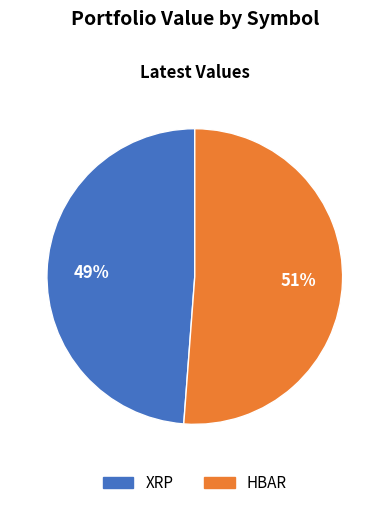

How many segments does this pie chart have?

2